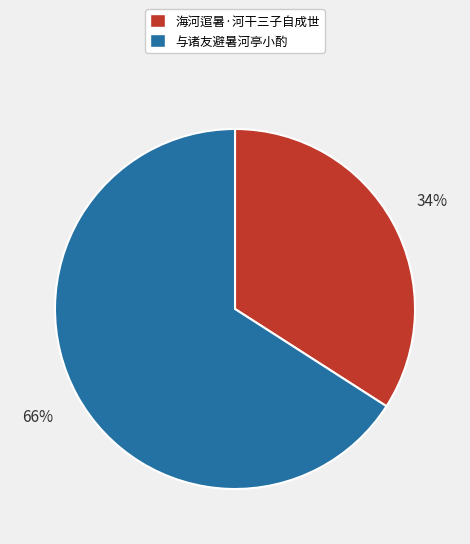

Count the number of slices in the pie.

2